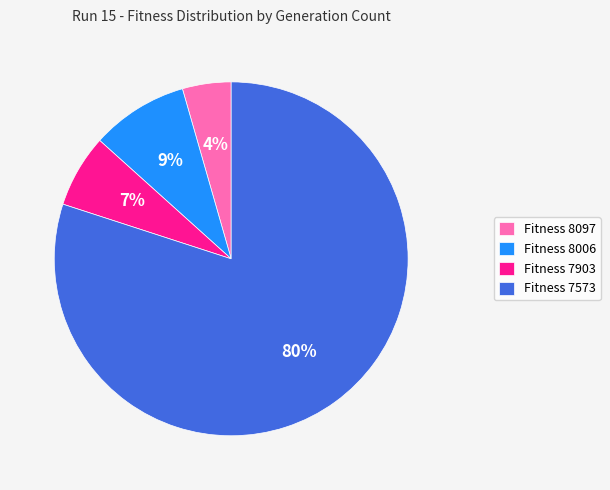

Which slice is the largest?

Fitness 7573